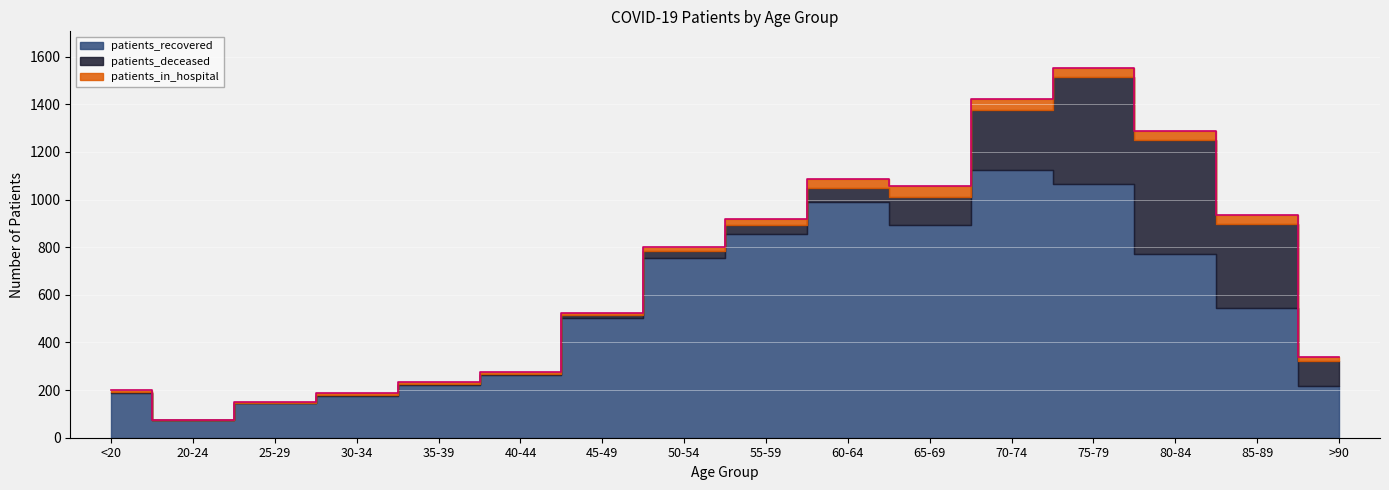

Between 80-84 and 20-24, which is larger?

80-84